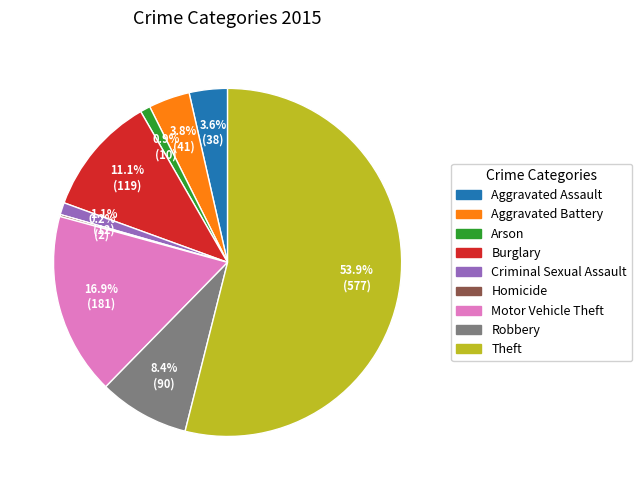

Combined, do Aggravated Assault and Theft account for over 50%?

Yes